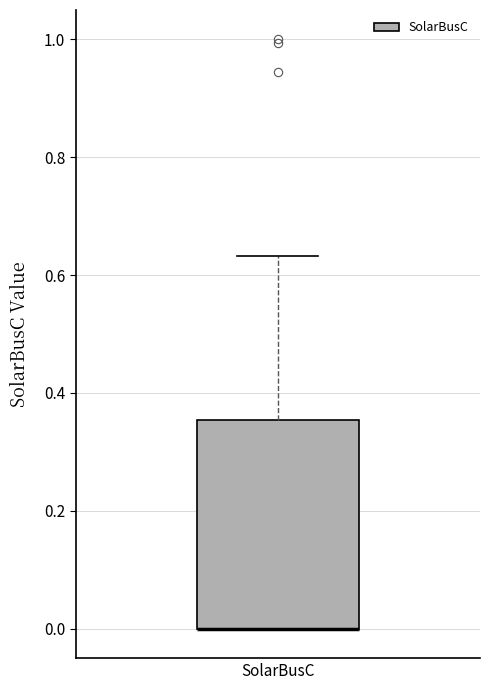

Where is the upper edge of the box for SolarBusC on the y-axis? The values are not printed on the chart, so give them approximately, as read against the axis.

0.36